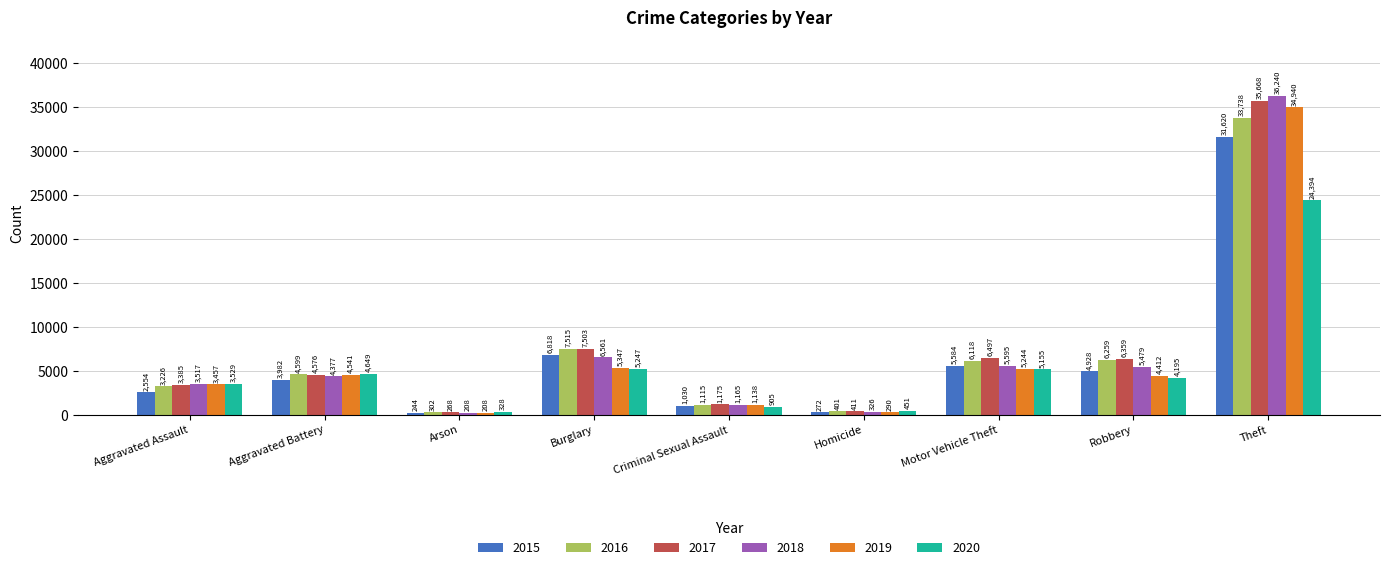

Rank the categories by 2015 value from highest to lowest.

Theft, Burglary, Motor Vehicle Theft, Robbery, Aggravated Battery, Aggravated Assault, Criminal Sexual Assault, Homicide, Arson